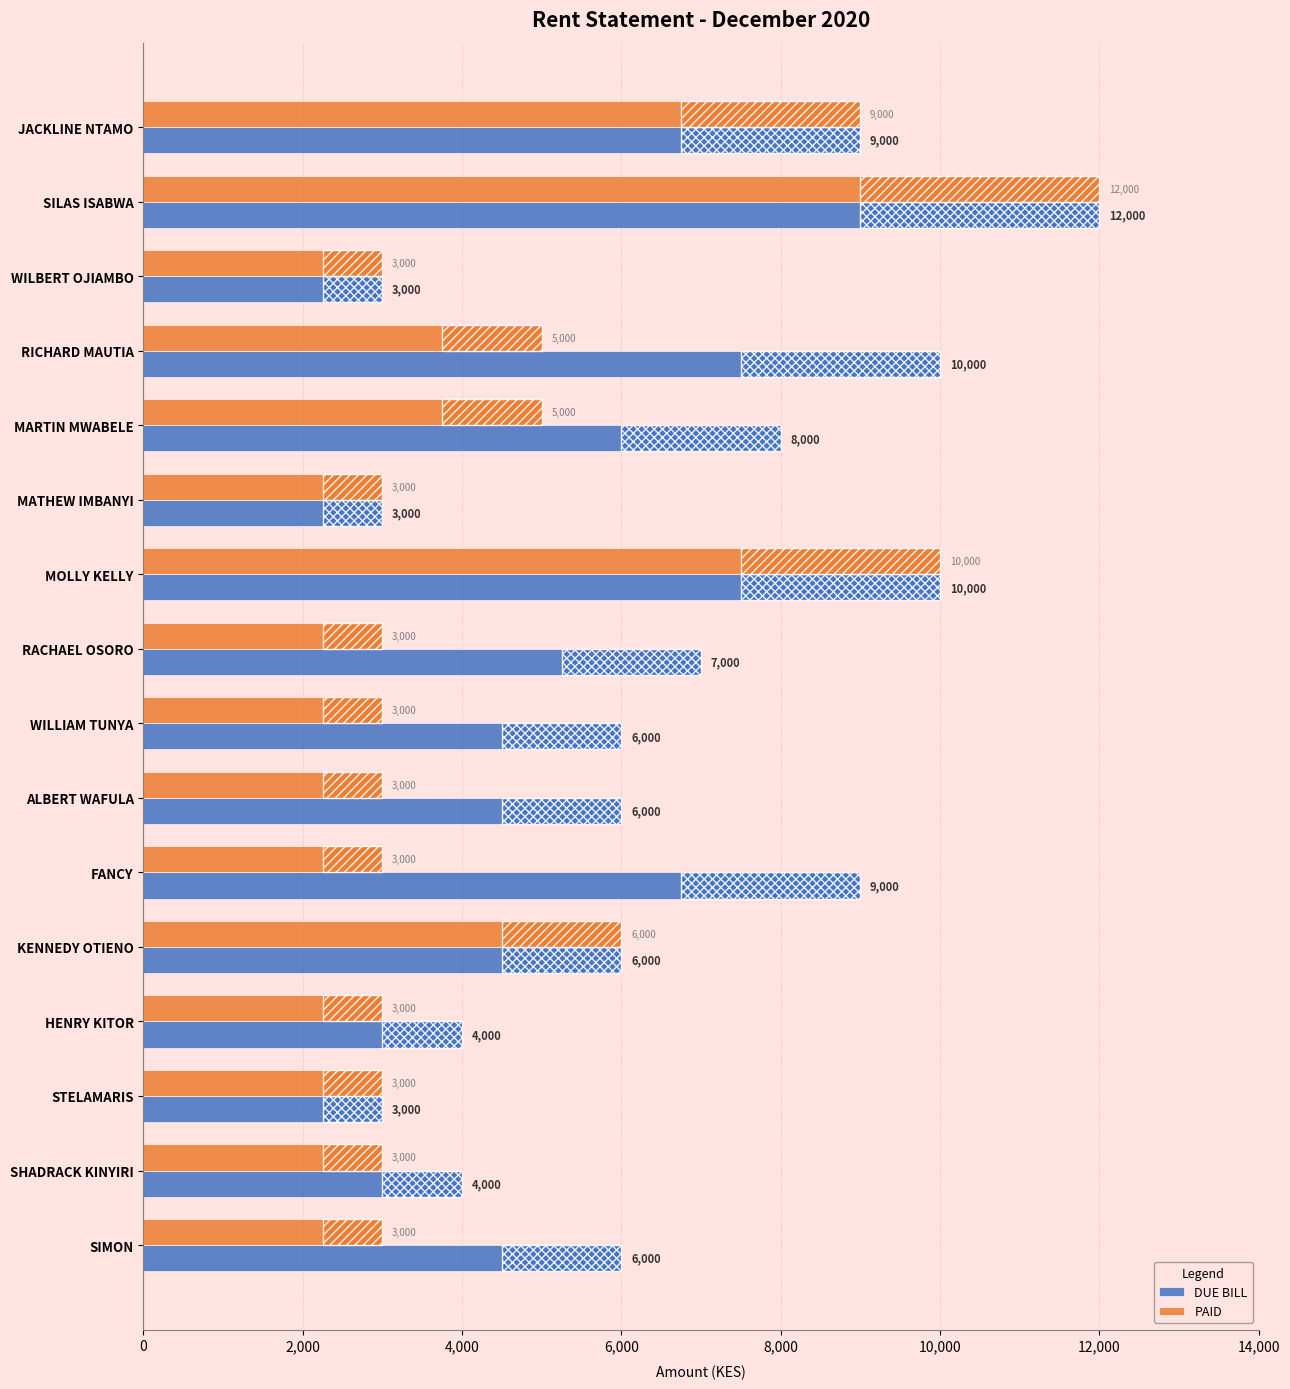

Is it true that PAID equals 5277 at HENRY KITOR?

False